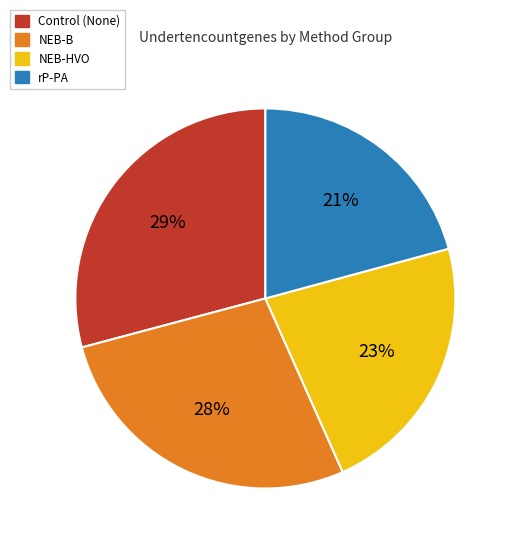

To the nearest percent, what is the difference between the largest and smallest slice percentages?

8%